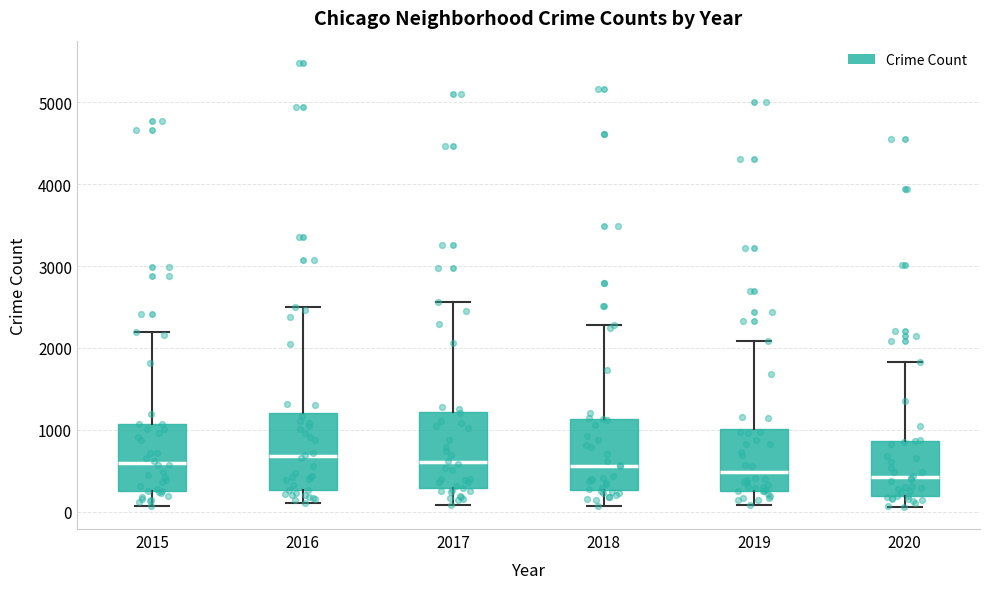

Reading left to right, read every box against the y-axis: the position of its median line, the range the box covers, and the ends of its whiskers. The values are not printed on the chart, so give them approximately, as read against the axis.

2015: median 600, box 300 to 1100, whiskers 100 to 2200
2016: median 700, box 300 to 1200, whiskers 100 to 2500
2017: median 600, box 300 to 1200, whiskers 100 to 2600
2018: median 600, box 300 to 1100, whiskers 100 to 2300
2019: median 500, box 300 to 1000, whiskers 100 to 2100
2020: median 400, box 200 to 900, whiskers 100 to 1800